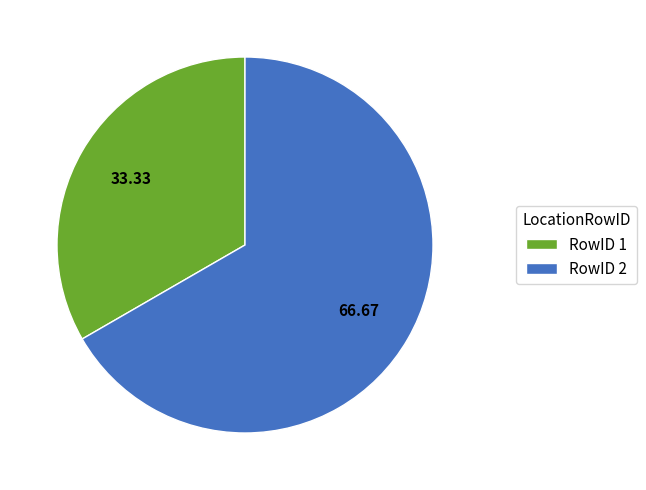

Rank the categories by value from lowest to highest.

RowID 1, RowID 2